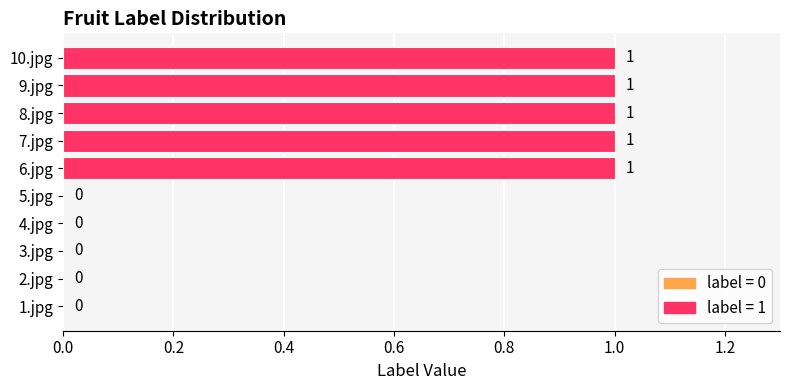

Reading top to bottom, transcribe all the data shown in this chart.

10.jpg=1	9.jpg=1	8.jpg=1	7.jpg=1	6.jpg=1	5.jpg=0	4.jpg=0	3.jpg=0	2.jpg=0	1.jpg=0